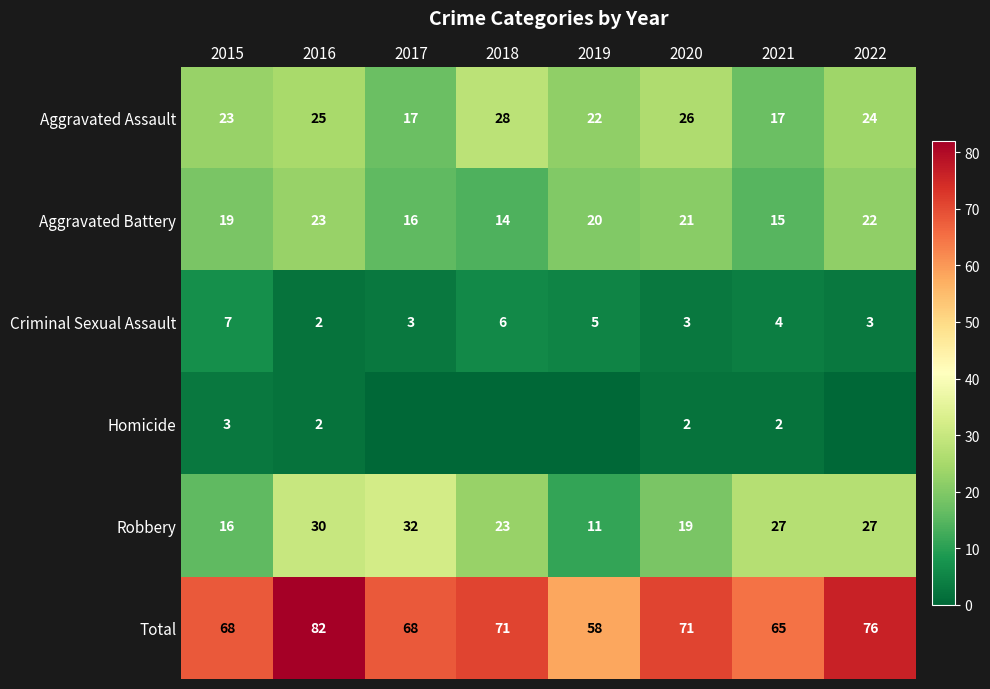

At which label does Aggravated Battery first exceed 20?

2016